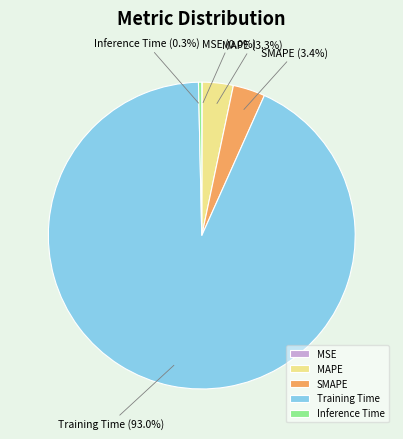

Which category has the biggest portion of the pie?

Training Time